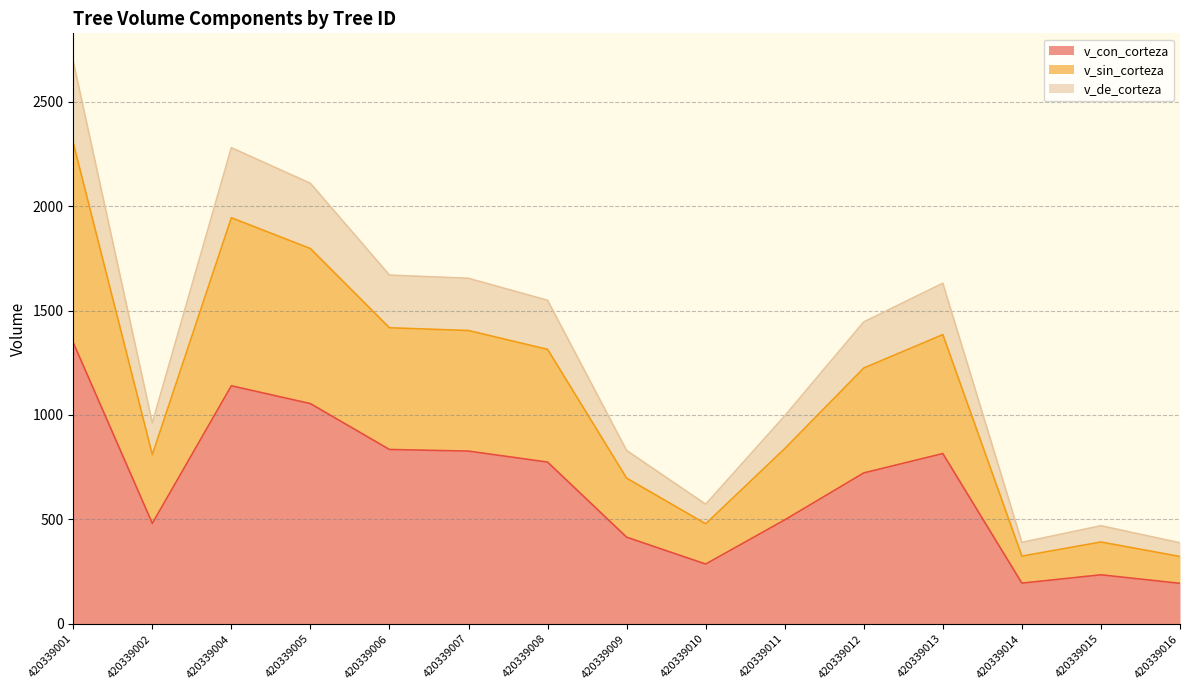

True or false: v_sin_corteza and v_con_corteza intersect in this chart.

False